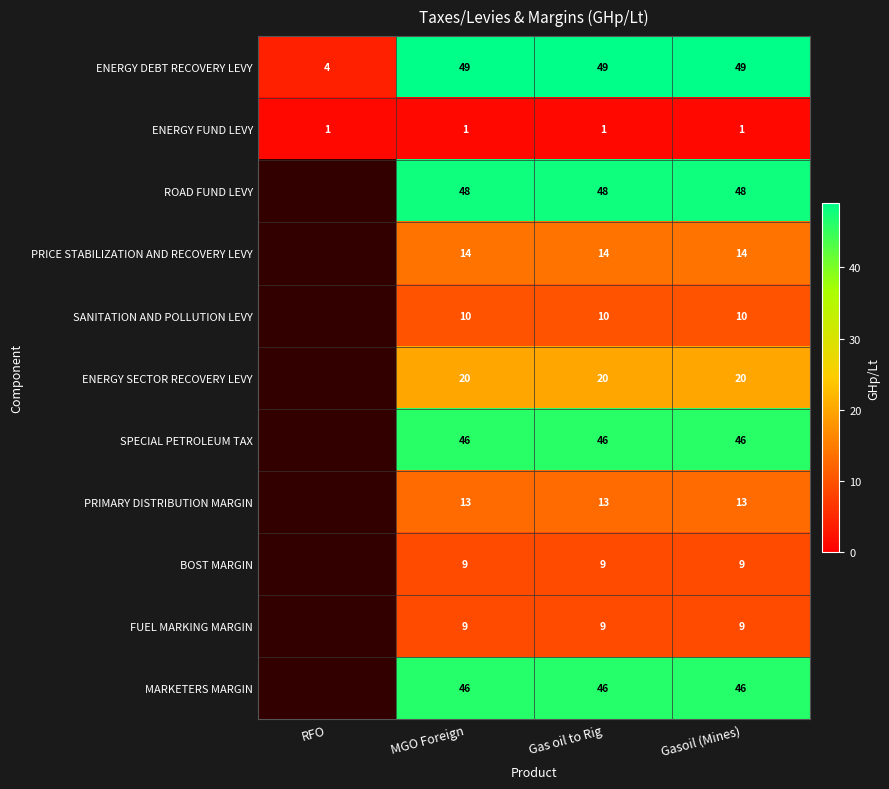

How many categories are shown in the chart?

4